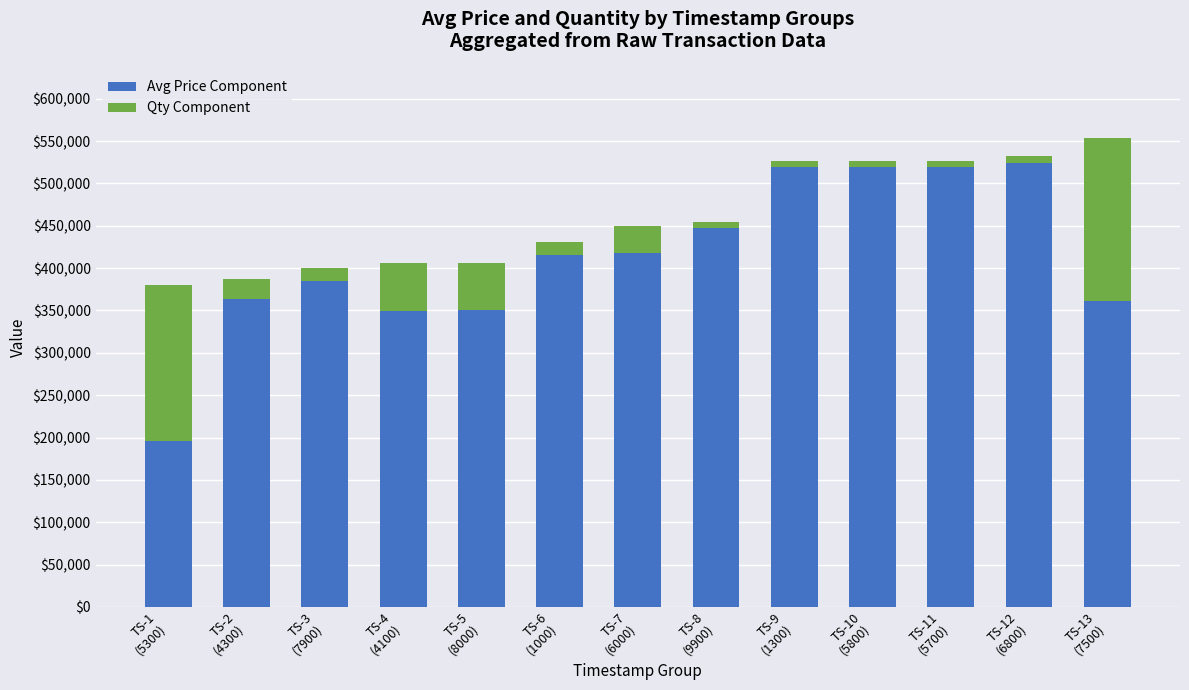

The value of Avg Price Component at TS-13
(7500) is 183813. True or false?

False